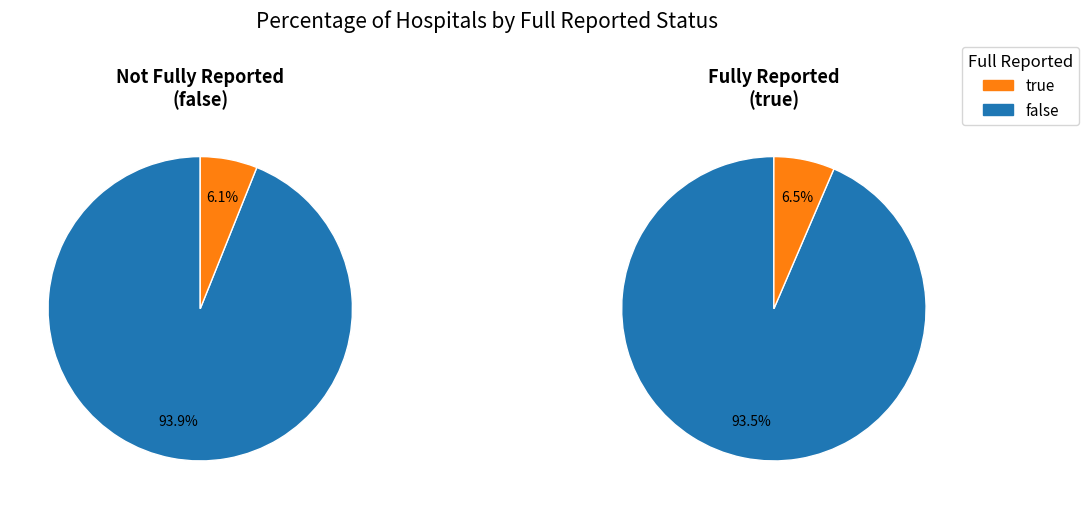

Do true and false together represent more than half of the pie?

Yes